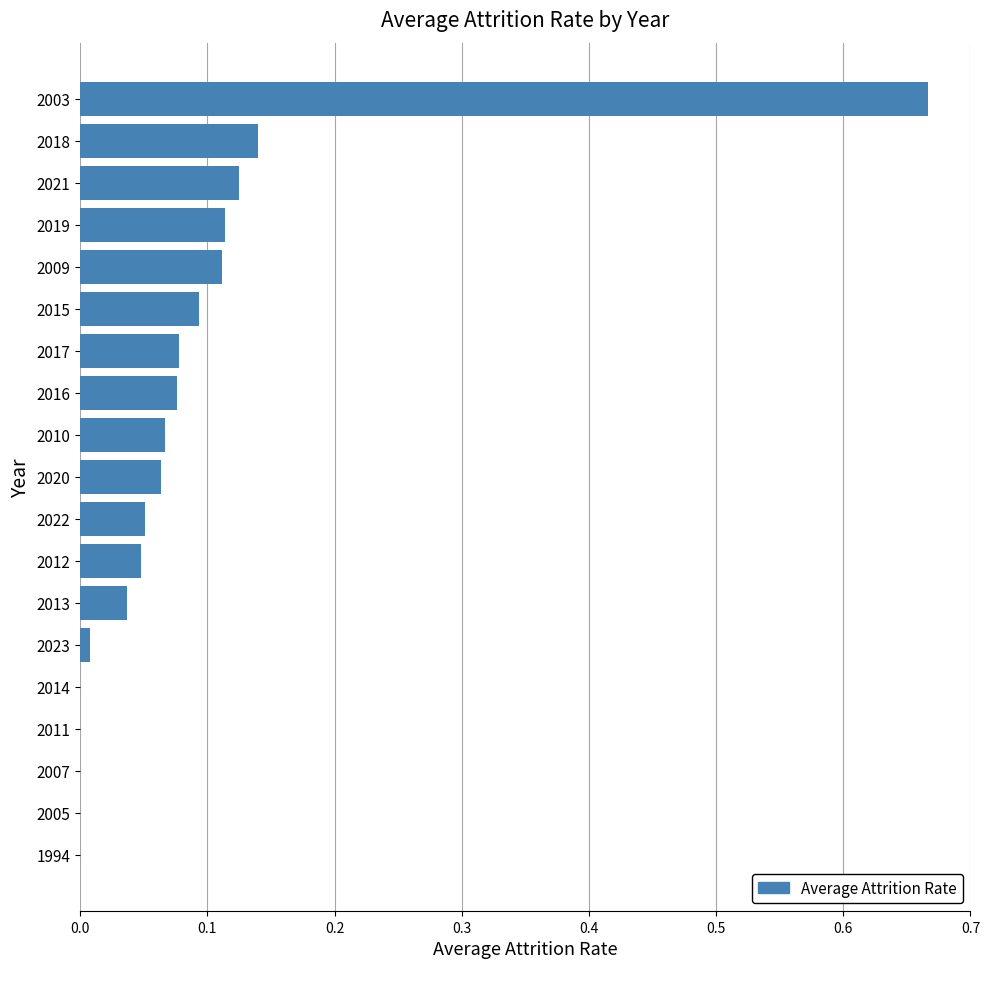

What is the sum of all values?

1.7